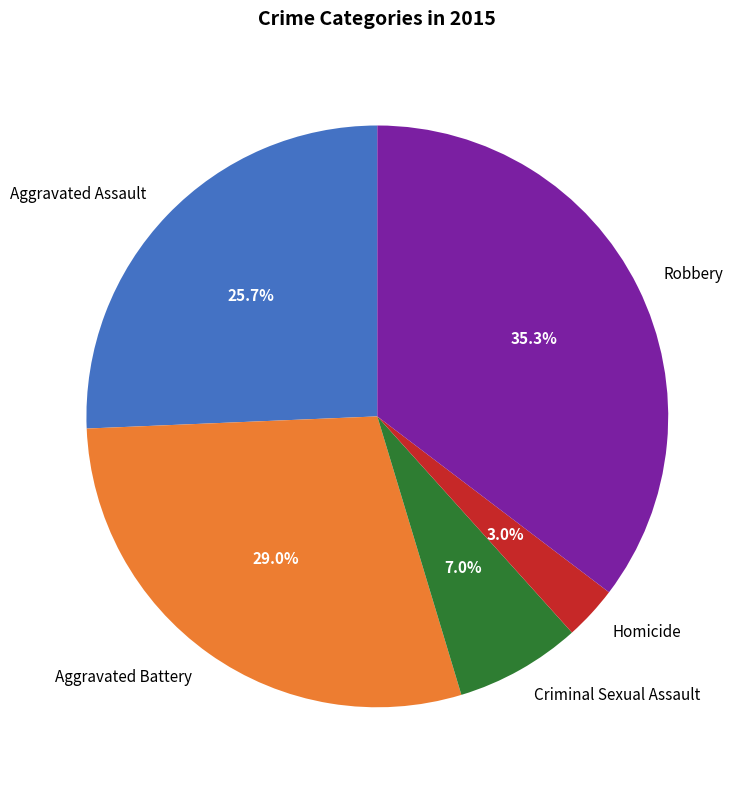

Count the number of slices in the pie.

5